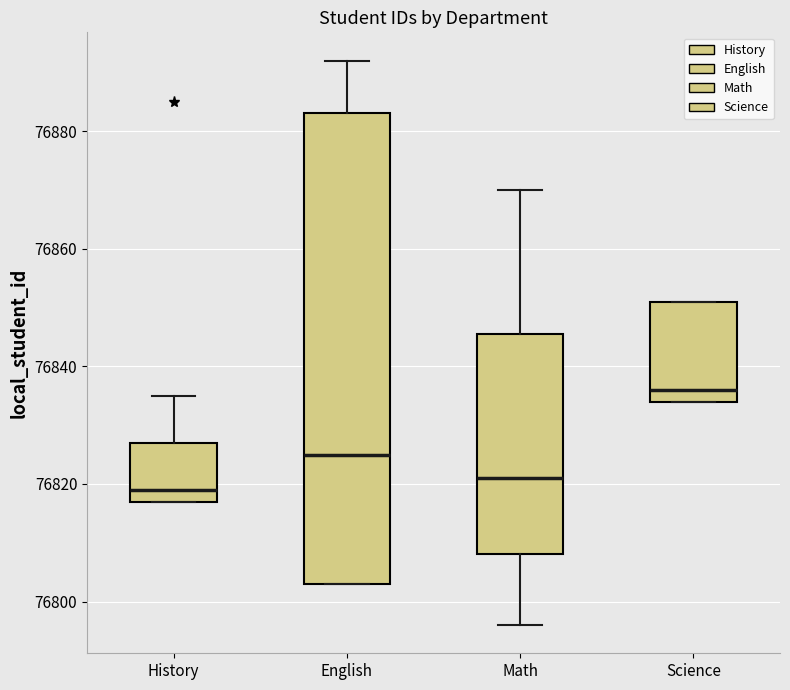

Where does the lower whisker of the box for Math end on the y-axis? The values are not printed on the chart, so give them approximately, as read against the axis.

76796